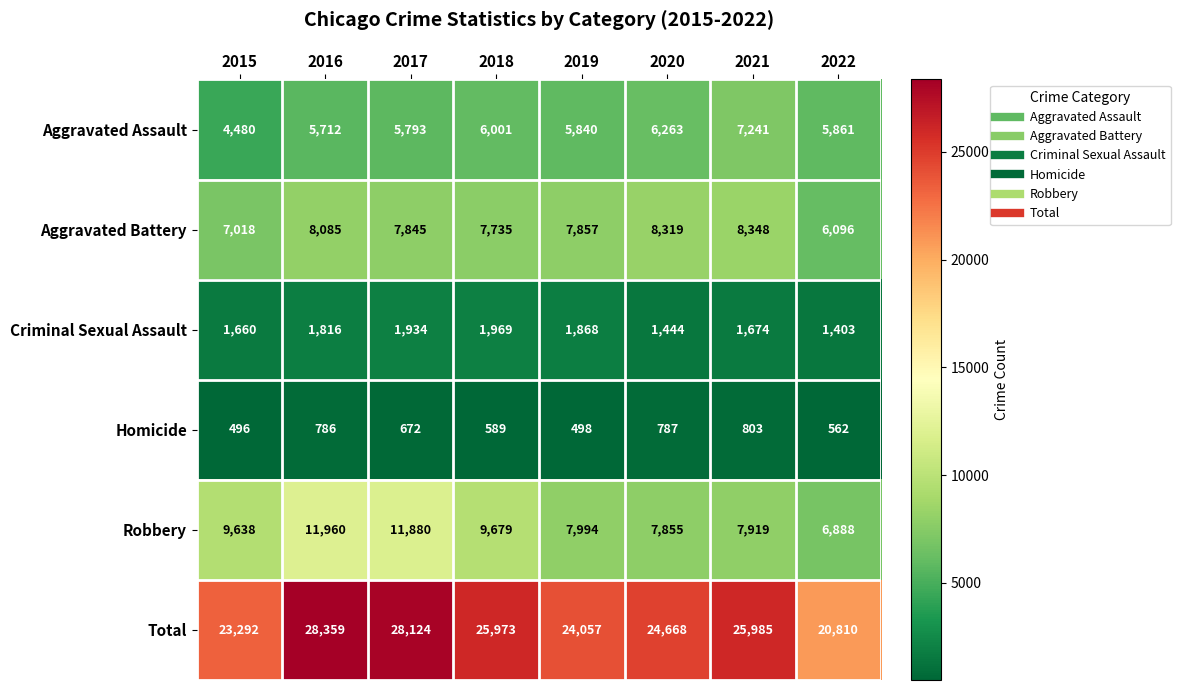

Rank the series at 2016 from lowest to highest value.

Homicide, Criminal Sexual Assault, Aggravated Assault, Aggravated Battery, Robbery, Total